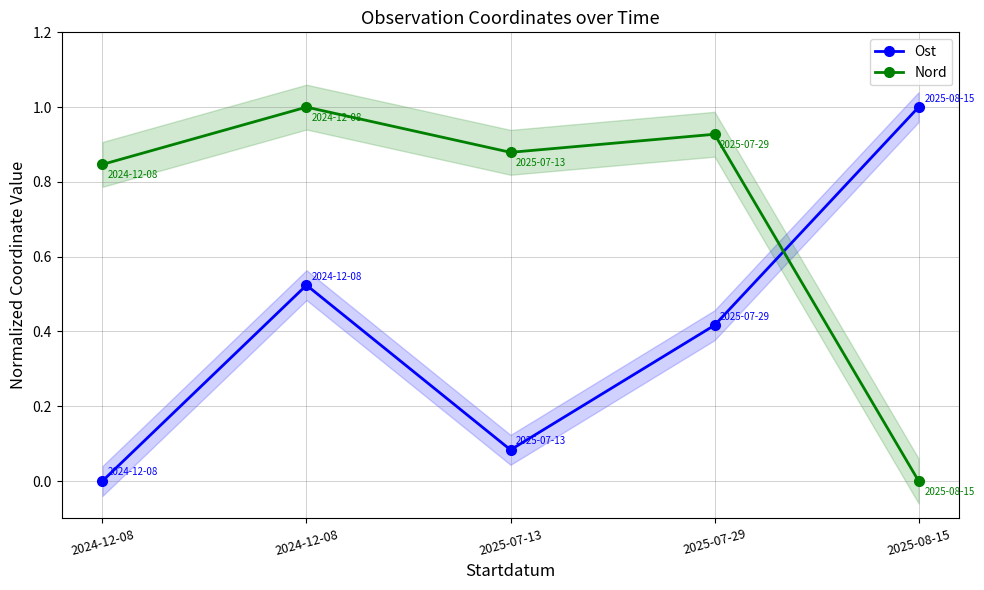

What is the spread (max minus min) of values at 2024-12-08?

0.8